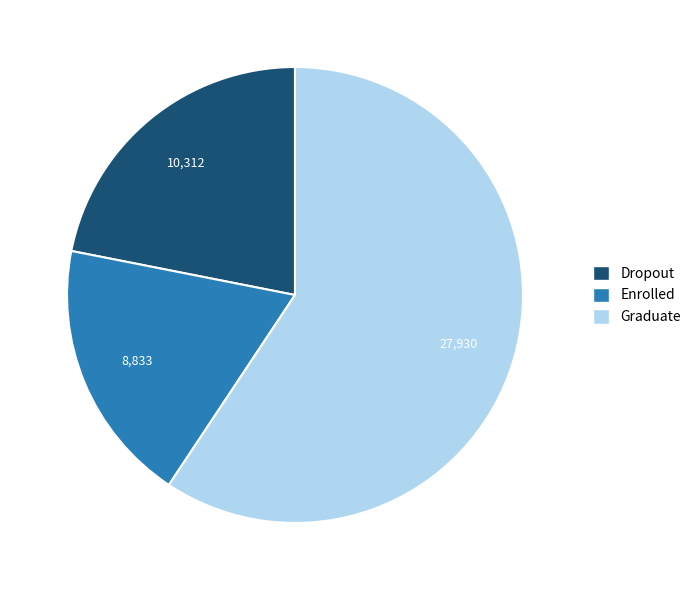

Is the sum of Graduate and Dropout greater than half?

Yes